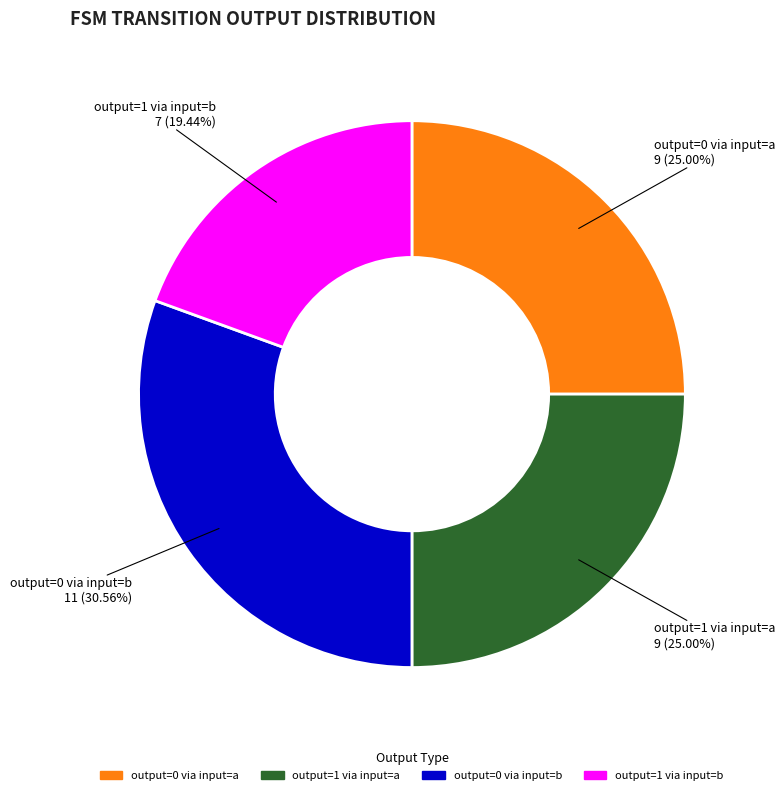

To the nearest percent, what is the average slice percentage?

25%